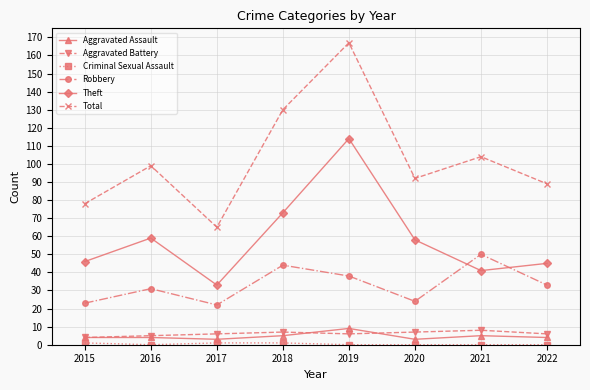

How many series are shown in this chart?

6